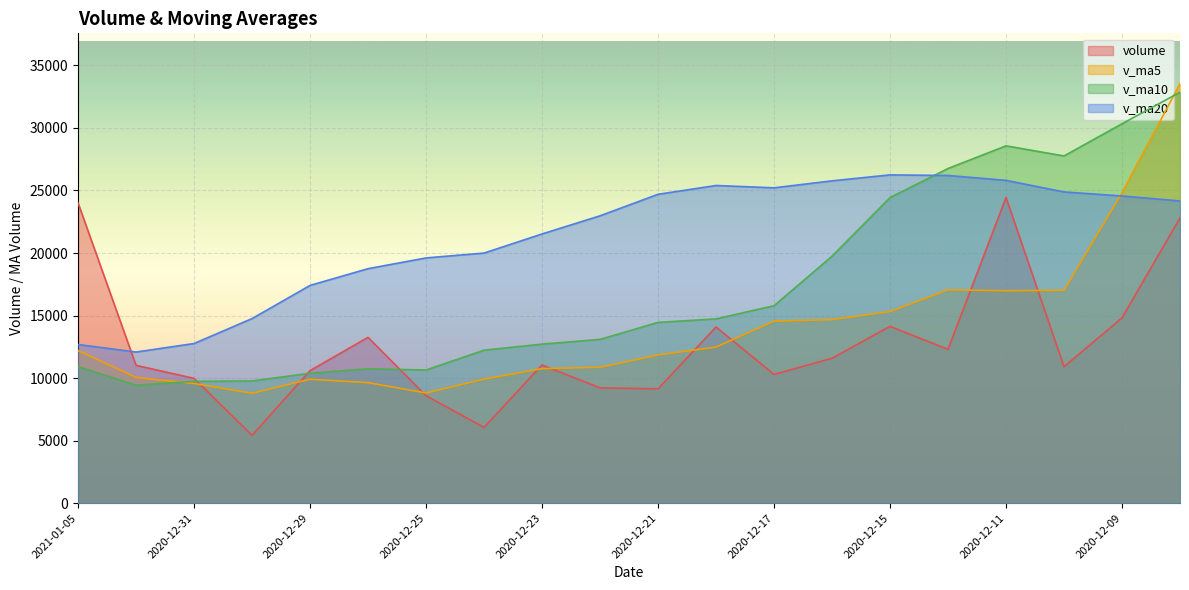

What is the difference between the highest and lowest values at 2020-12-15?

12112.8